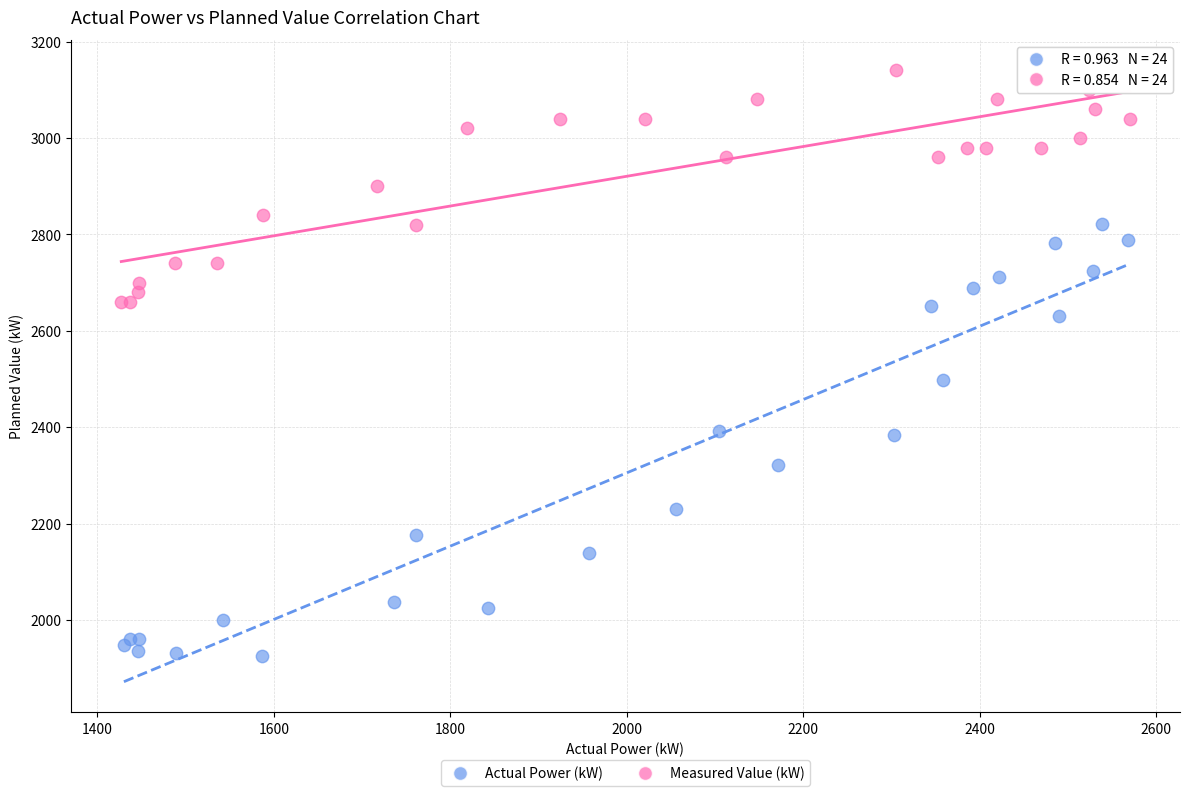

Which series has the widest spread of Y values?

Actual Power (kW)